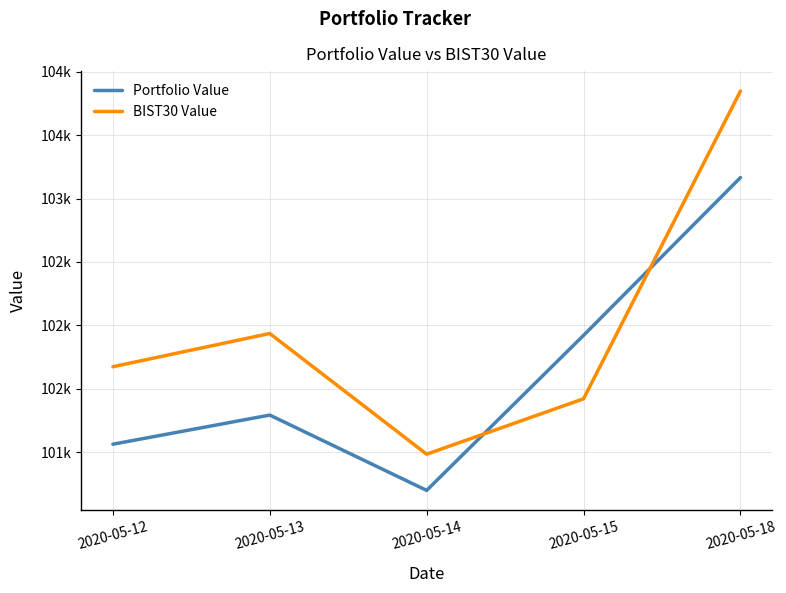

Where do Portfolio Value and BIST30 Value first cross each other?

2020-05-14 and 2020-05-15